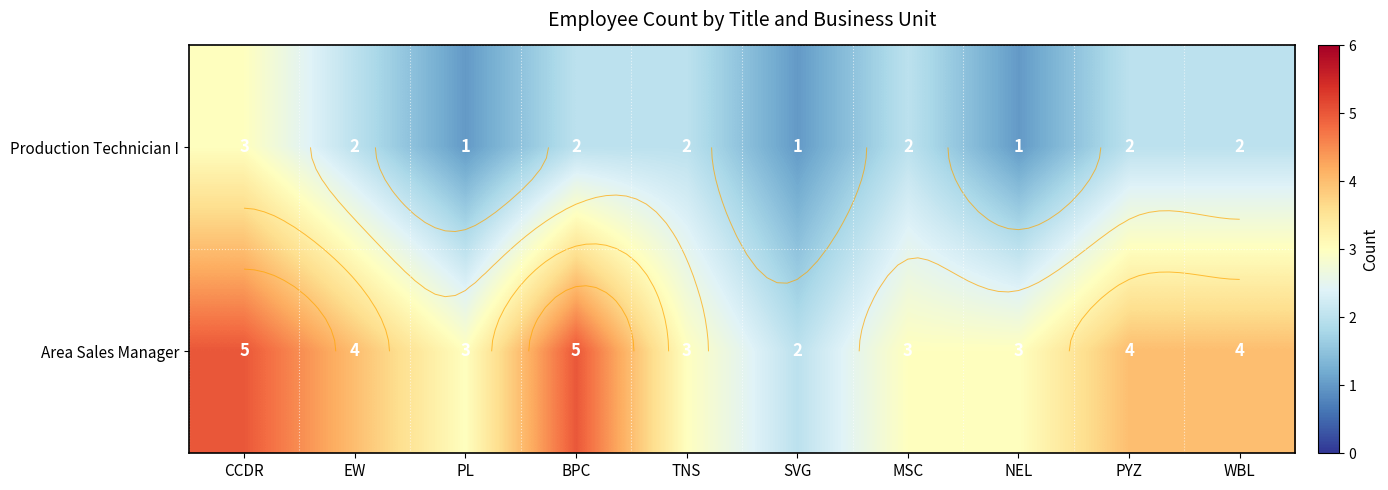

What is the sum of all Production Technician I values?

18